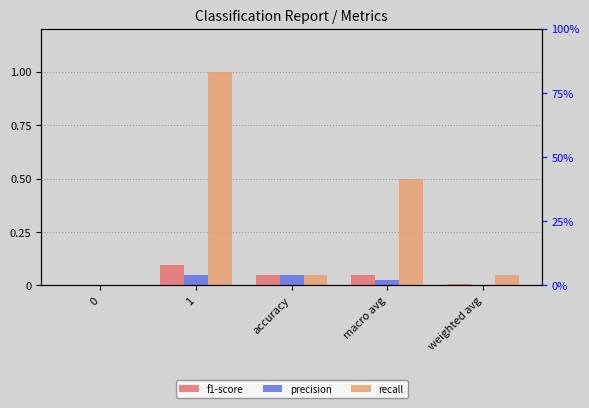

What is the label of the 4th bar from the right?

1